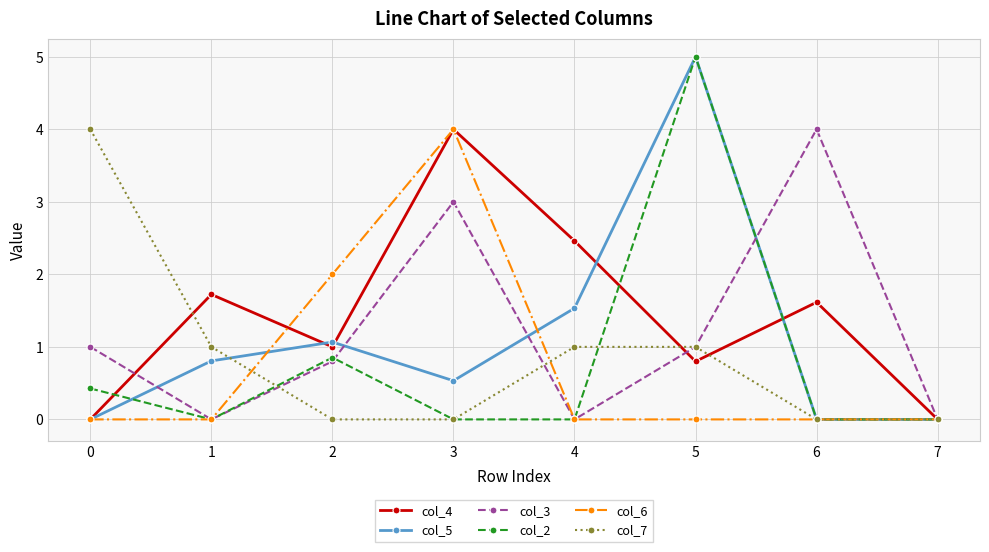

What is the difference between the col_5 values at 4 and 1?

0.7